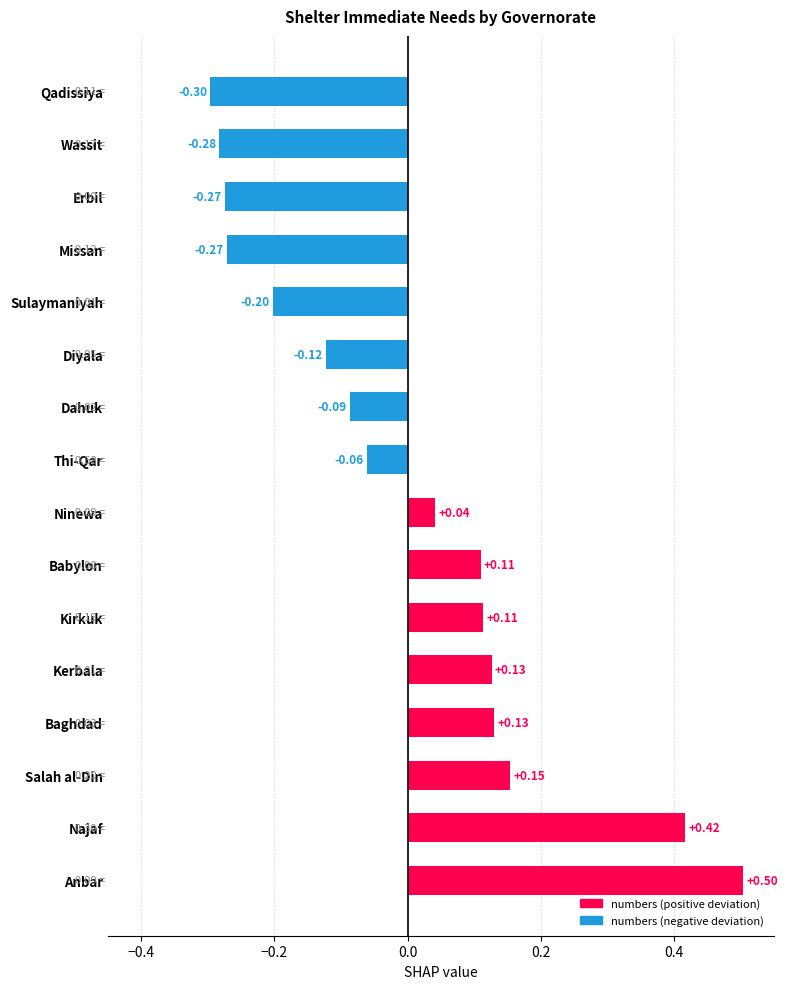

What is the minimum value shown in the chart?

-0.3